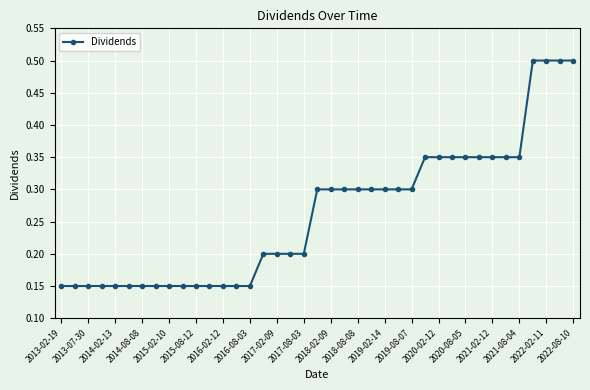

How many values are between 0 and 1?

39